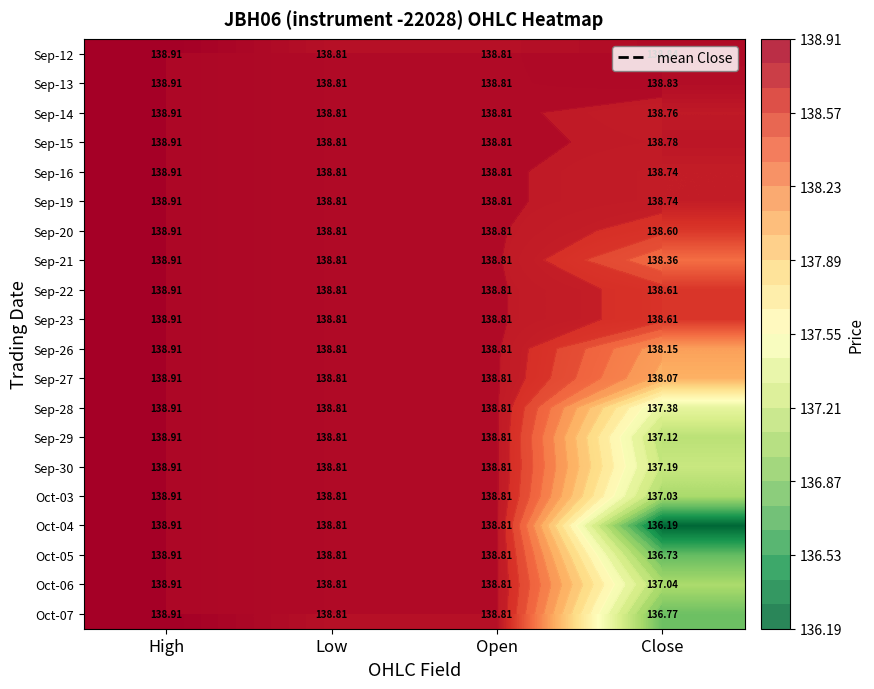

Which series has the widest spread of values?

Oct-04